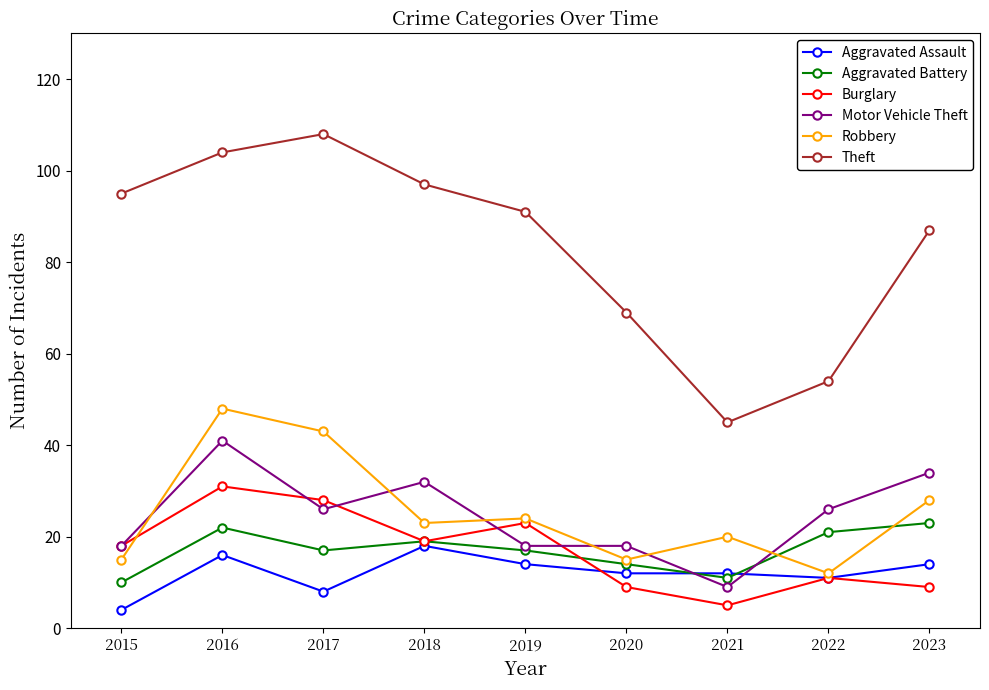

At which category is the sum across all series the highest?

2016